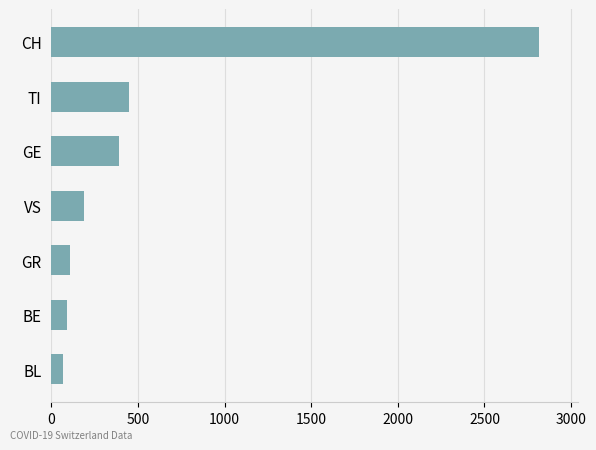

How many distinct data groups are displayed?

1